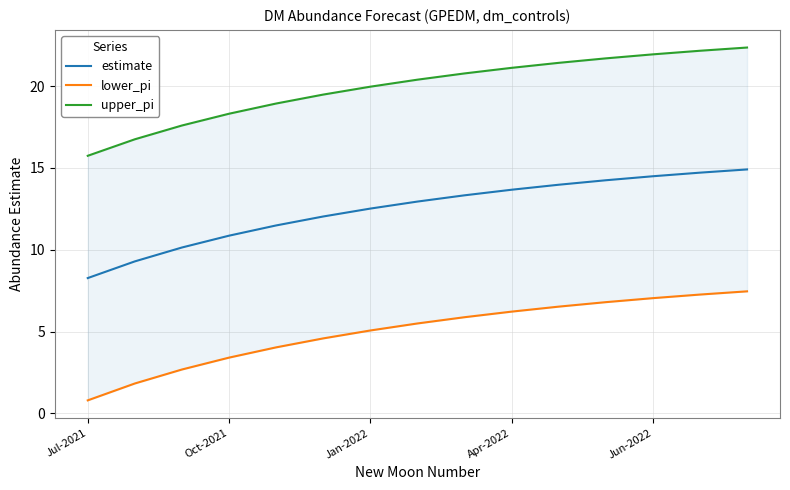

What is the difference between the second highest and second lowest values in the upper_pi series?

5.4